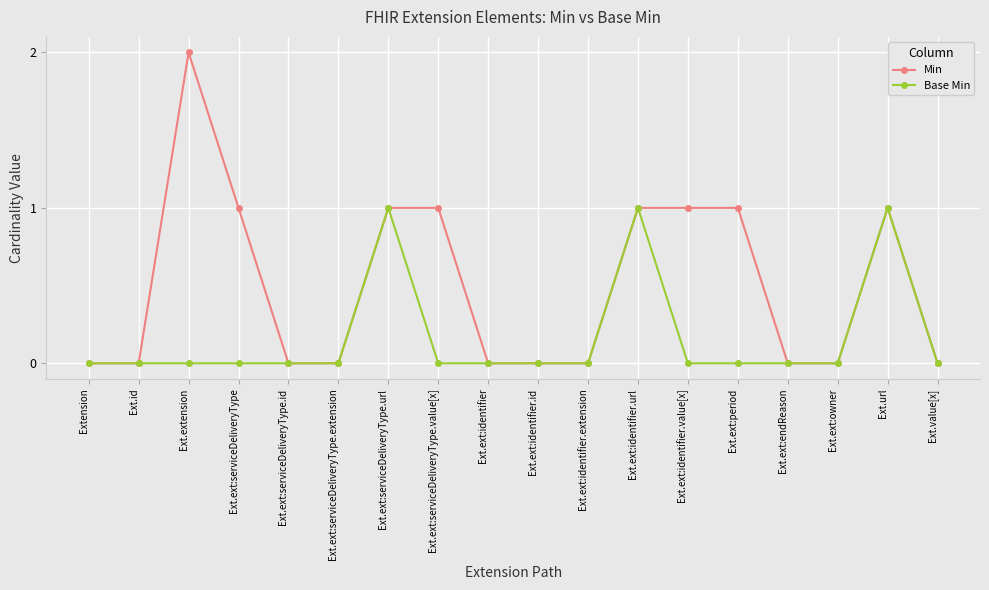

Is it true that Min equals 0 at Ext.ext:serviceDeliveryType.extension?

True